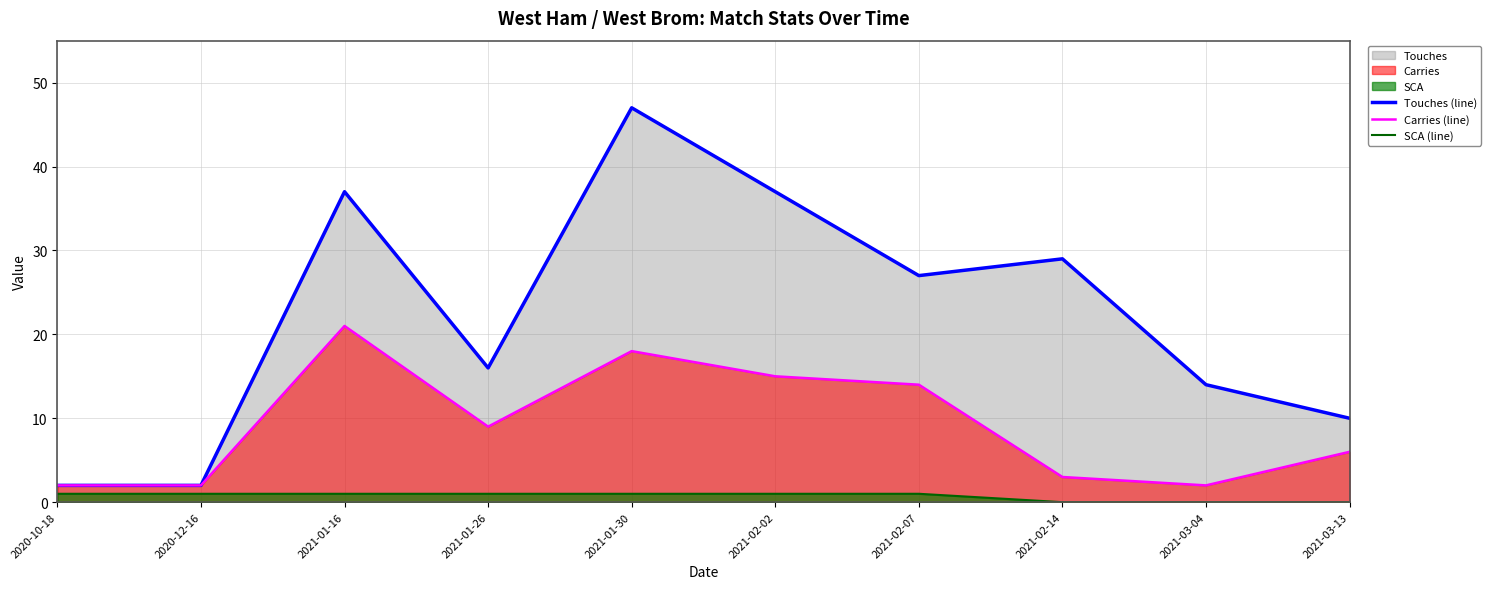

True or false: Carries (line) has more than 1 points higher than both neighbors.

True